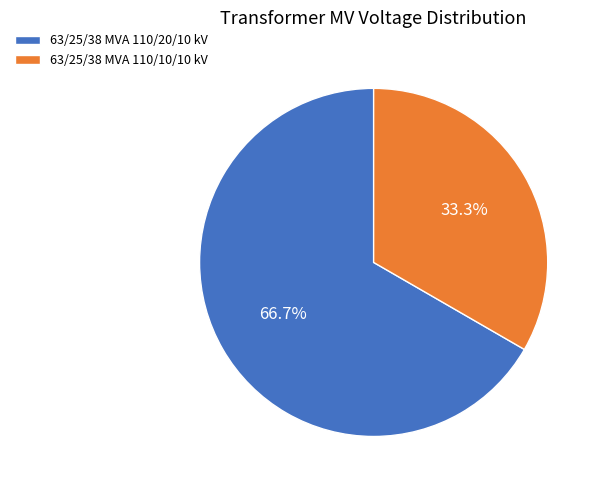

To the nearest percent, what is the difference between the largest and smallest slice percentages?

33%